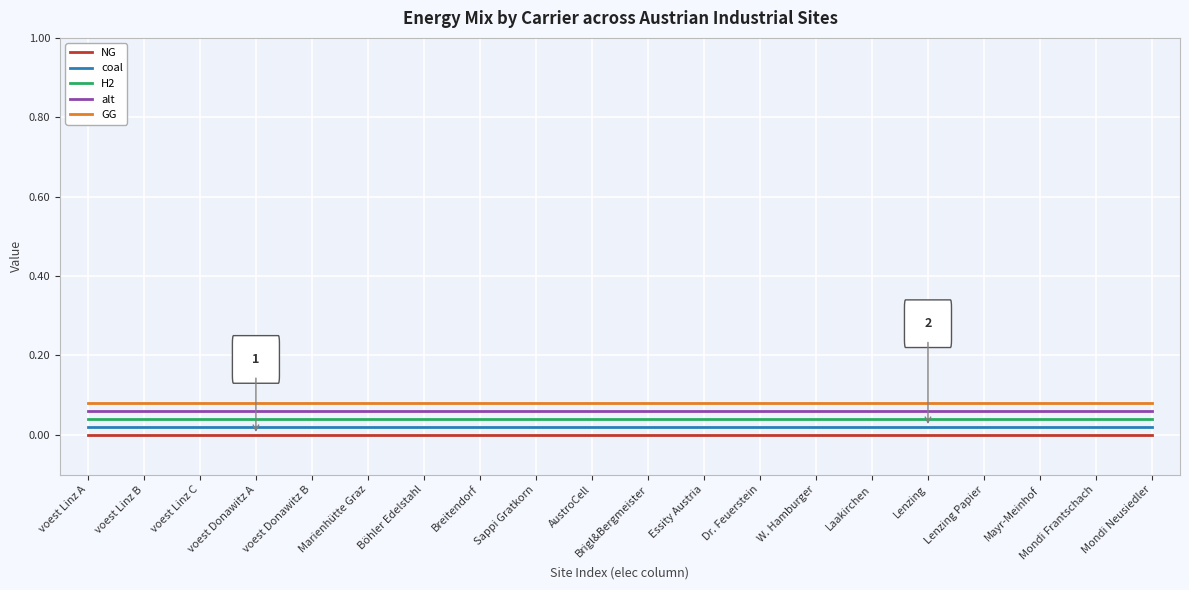

True or false: alt and GG cross at least once.

False